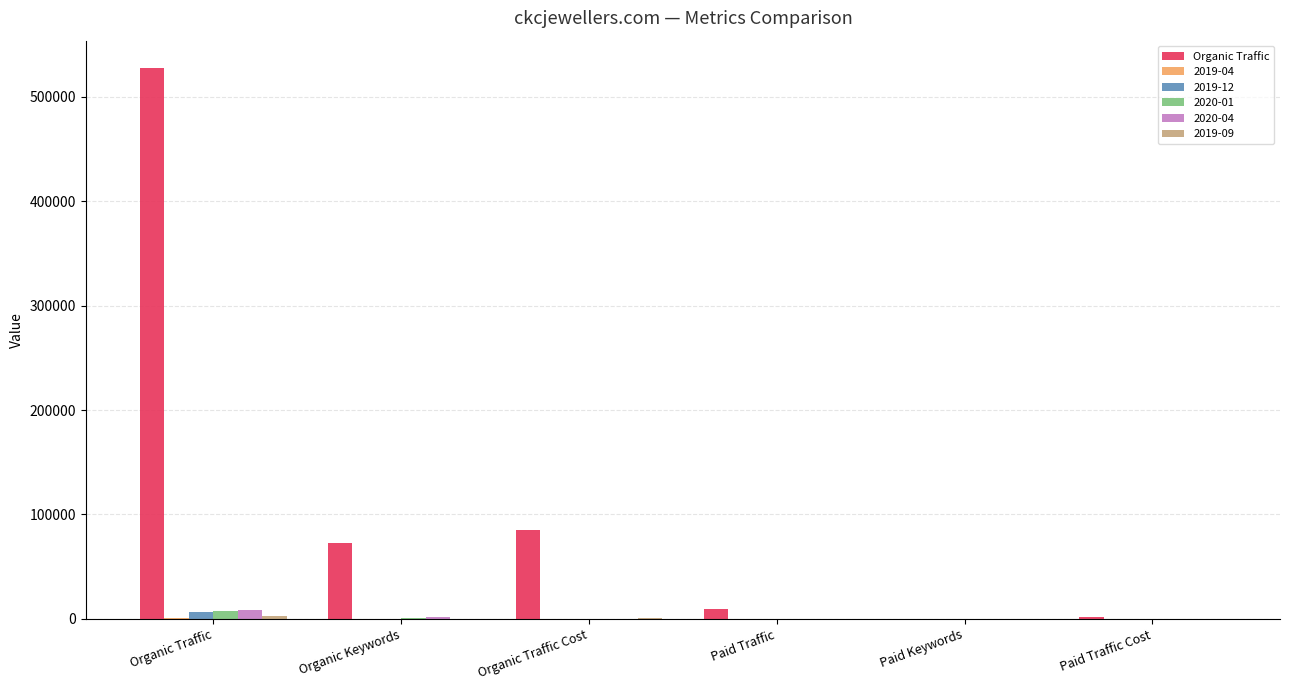

Between Organic Traffic and Paid Traffic, which series saw the biggest shift?

Organic Traffic